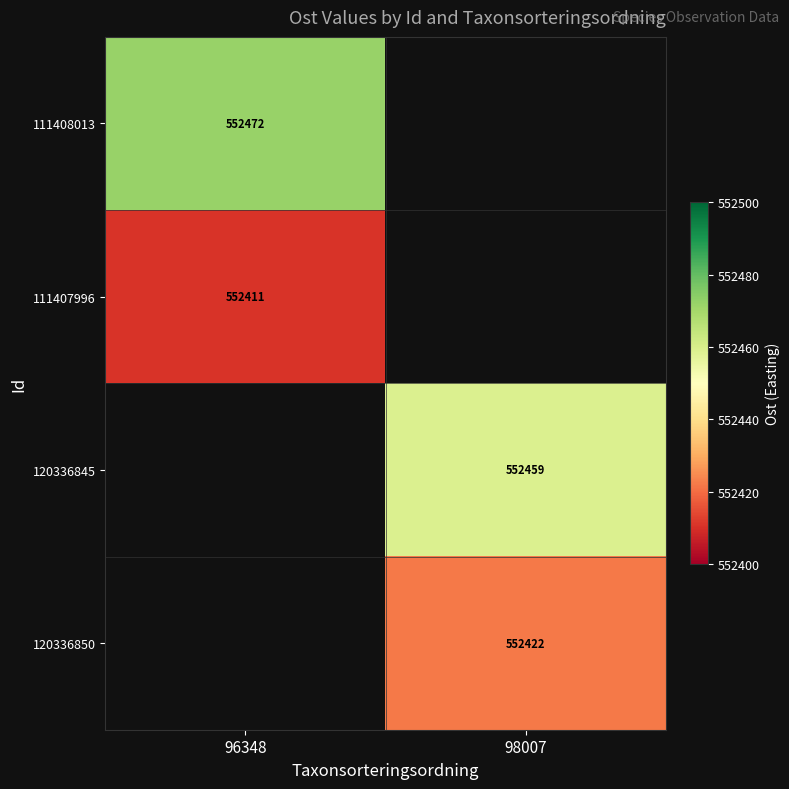

What is the difference between the highest and lowest values at 96348?

61.2